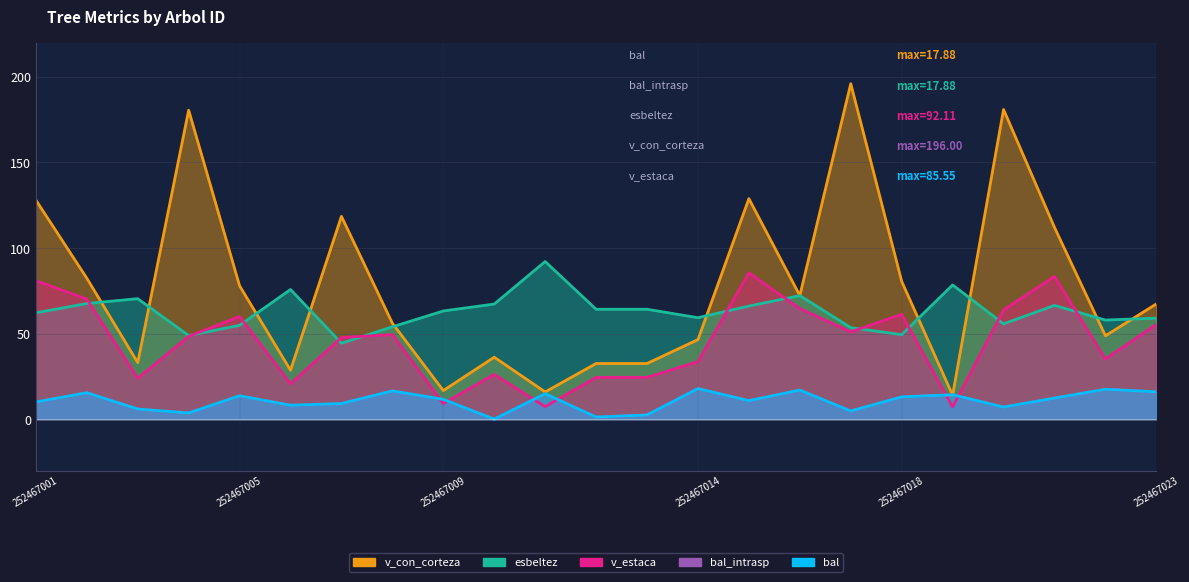

At how many categories does at least one series exceed 151?

3